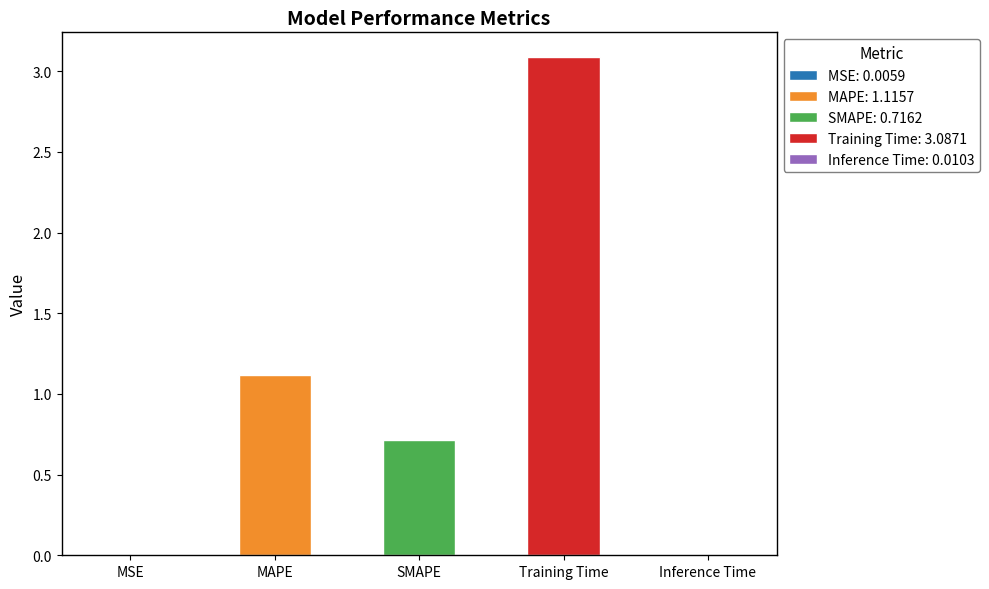

What is the change in value from MSE to MAPE?

+1.1